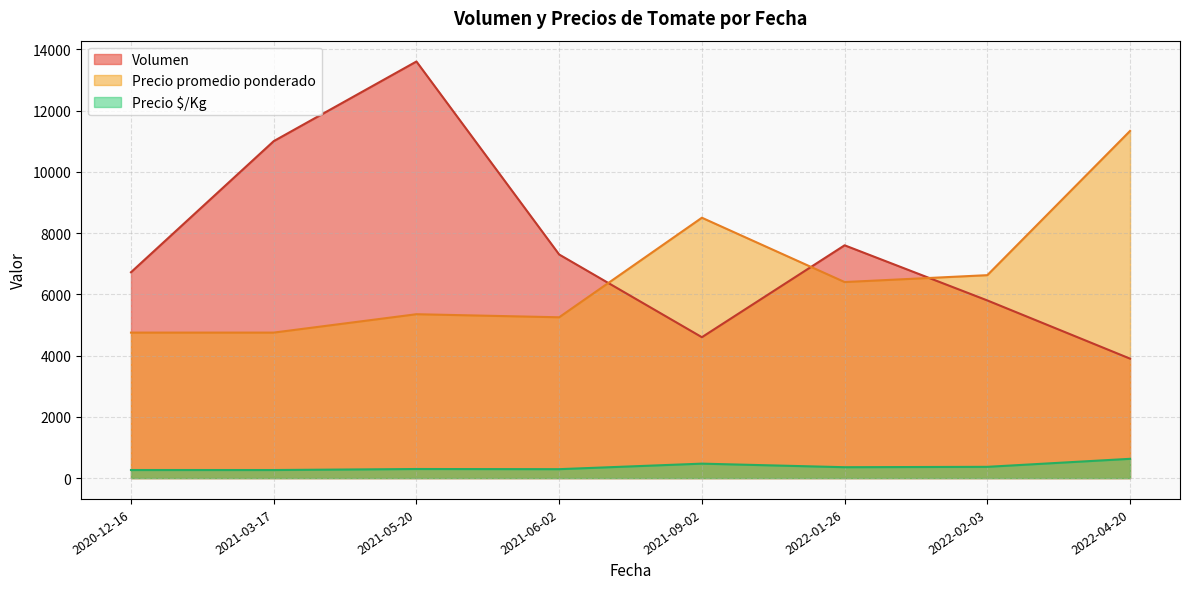

List the series in order of their peak value, lowest first.

Precio $/Kg, Precio promedio ponderado, Volumen